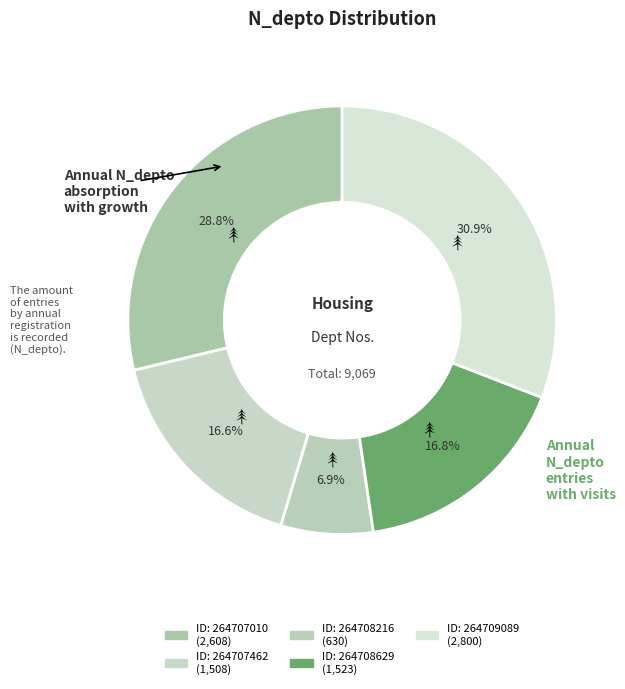

How many segments does this pie chart have?

5